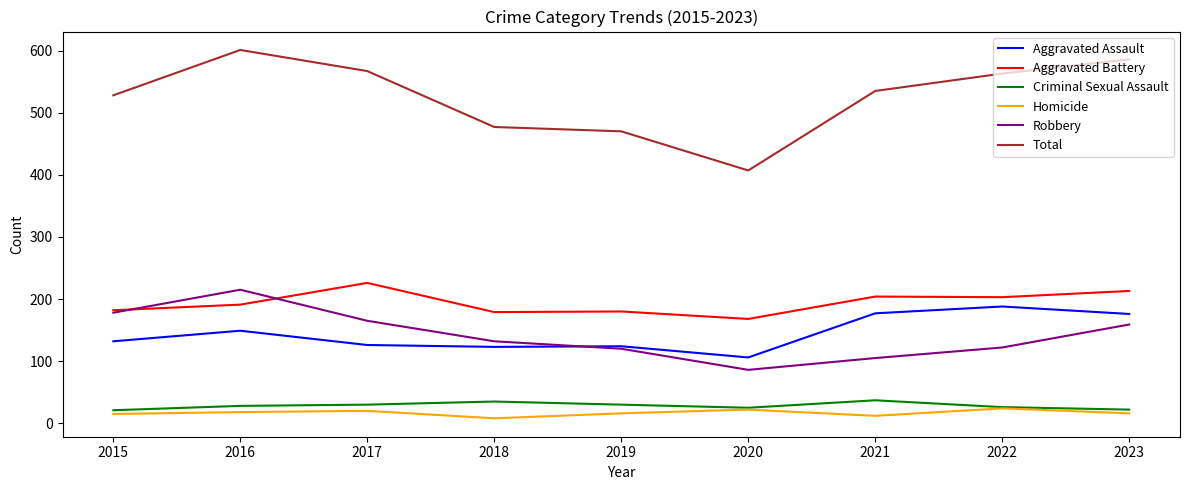

Where is the first local maximum for Aggravated Battery?

2017